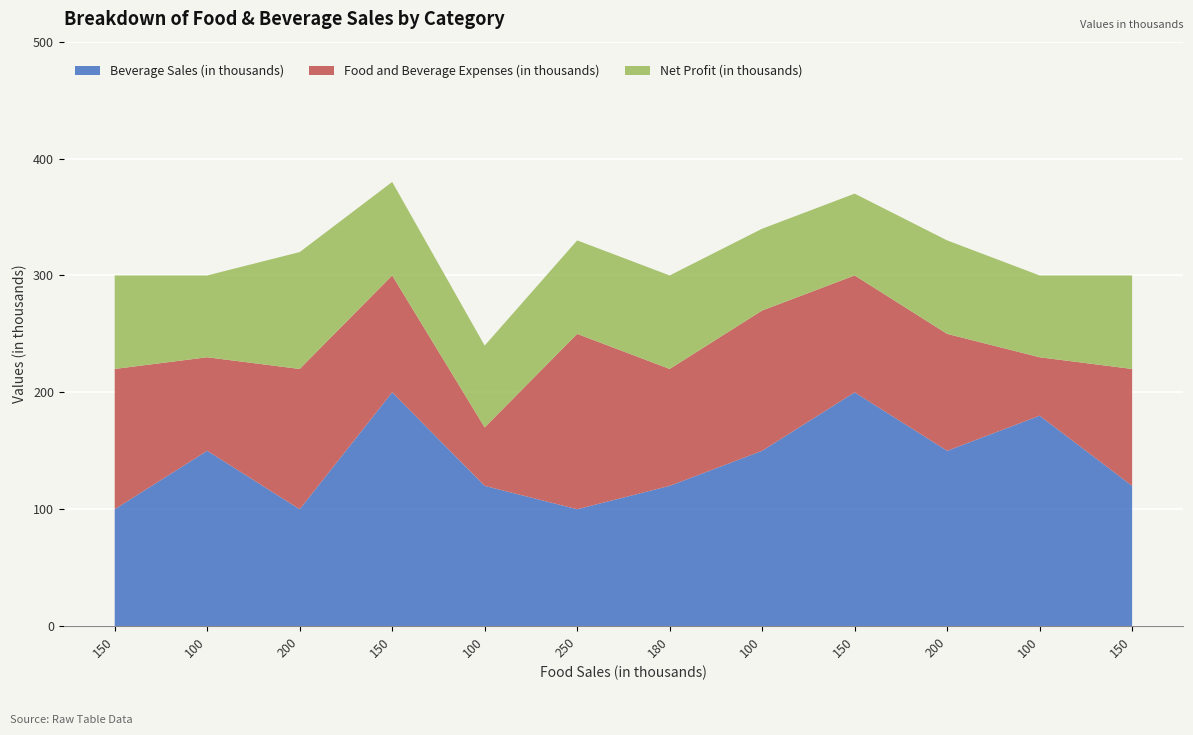

Reading left to right, extract all data points from this chart.

Beverage Sales (in thousands): Restaurant=100	Grocery Store=150	Fast Food=100	Bakery=200	Convenience Store=120	Catering=100	Cafeteria=120	Food Truck=150	Pub=200	Coffee Shop=150	Food Delivery=180	Bar=120
Food and Beverage Expenses (in thousands): Restaurant=120	Grocery Store=80	Fast Food=120	Bakery=100	Convenience Store=50	Catering=150	Cafeteria=100	Food Truck=120	Pub=100	Coffee Shop=100	Food Delivery=50	Bar=100
Net Profit (in thousands): Restaurant=80	Grocery Store=70	Fast Food=100	Bakery=80	Convenience Store=70	Catering=80	Cafeteria=80	Food Truck=70	Pub=70	Coffee Shop=80	Food Delivery=70	Bar=80